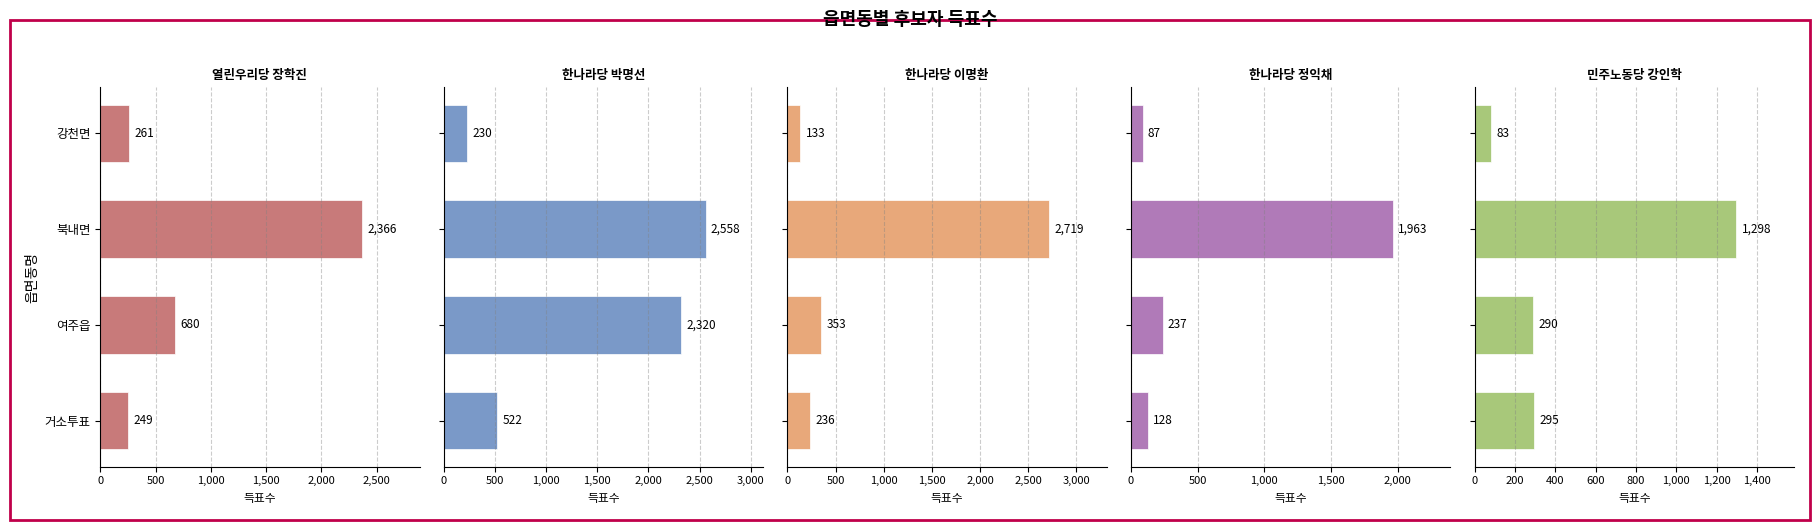

Read the 한나라당 정익채 value at 거소투표, to the nearest 100.

100